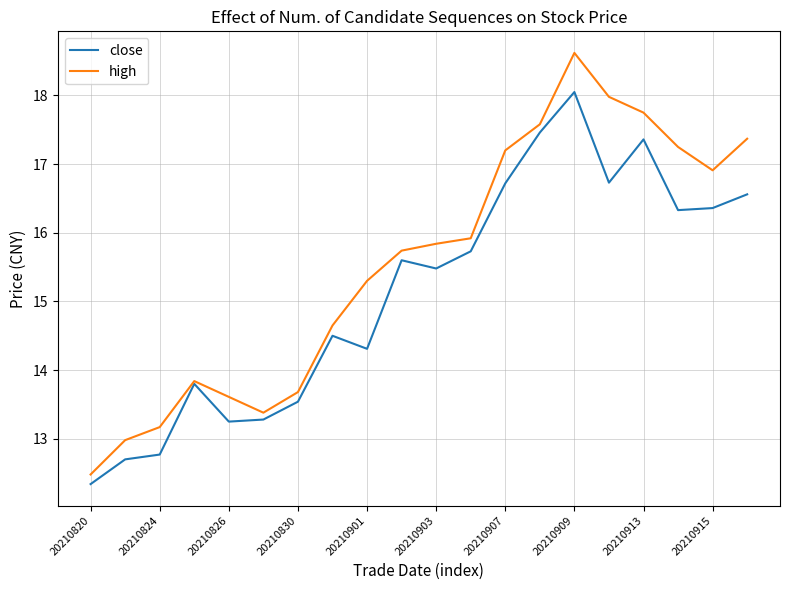

At how many categories does at least one series exceed 14?

13